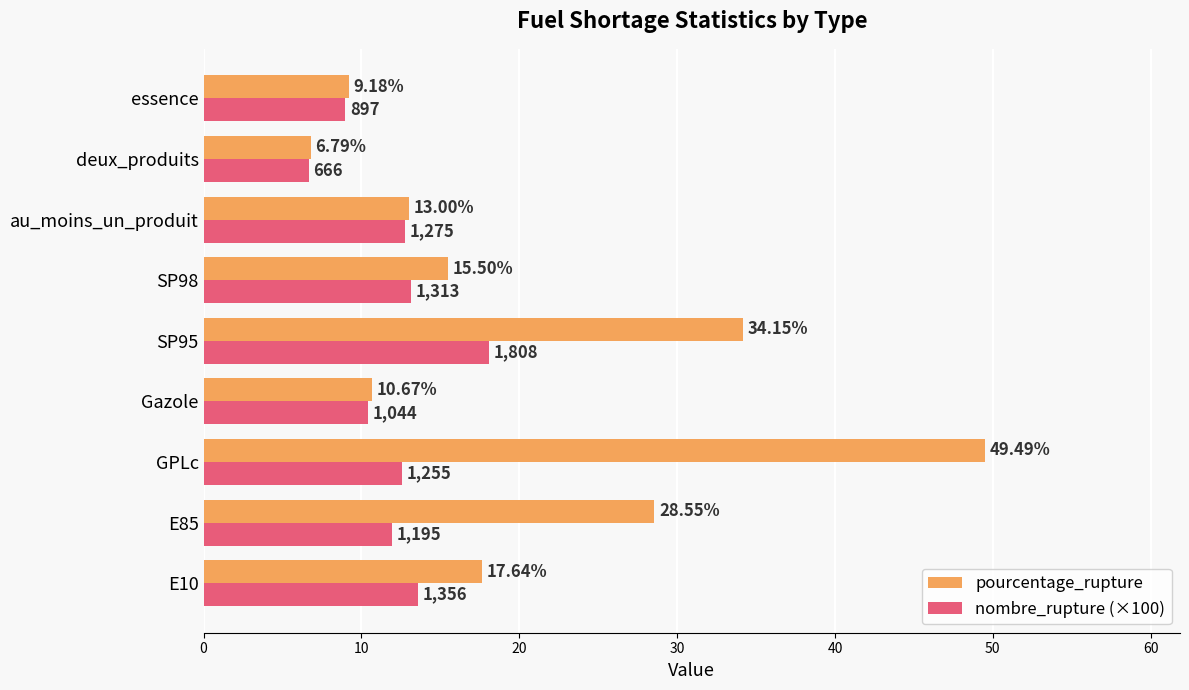

Rank the series by their maximum value, from lowest to highest.

nombre_rupture (×100), pourcentage_rupture